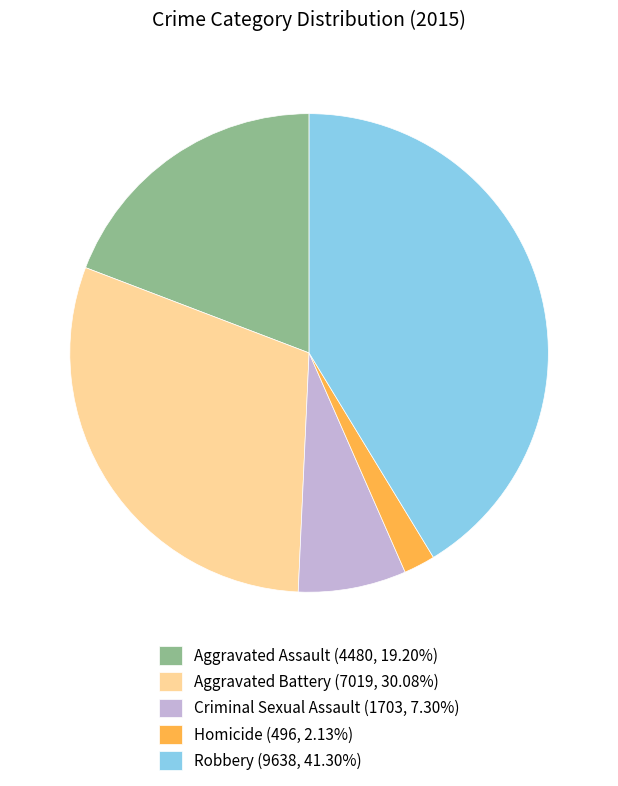

The Robbery slice represents 41% of the pie. True or false?

True